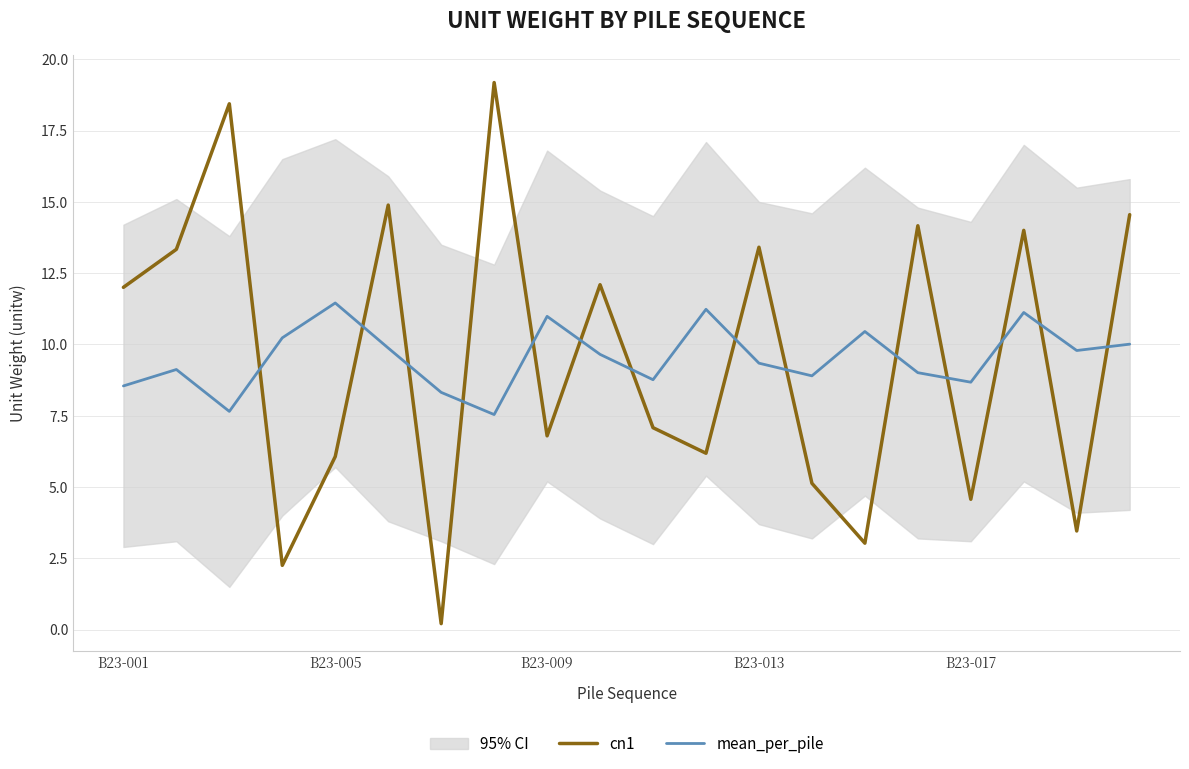

How many times do mean_per_pile and cn1 cross each other?

14